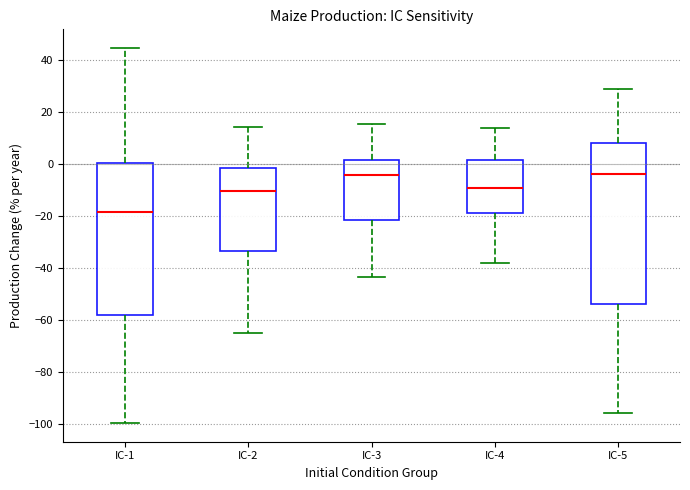

Reading left to right, transcribe this box plot: for each box, give where its median line is, the range the box spans, and where its two whiskers end, as read against the y-axis. The values are not printed on the chart, so give them approximately, as read against the axis.

IC-1: median -18, box -58 to 0, whiskers -100 to 44
IC-2: median -10, box -34 to -2, whiskers -66 to 14
IC-3: median -4, box -22 to 2, whiskers -44 to 16
IC-4: median -10, box -18 to 2, whiskers -38 to 14
IC-5: median -4, box -54 to 8, whiskers -96 to 28